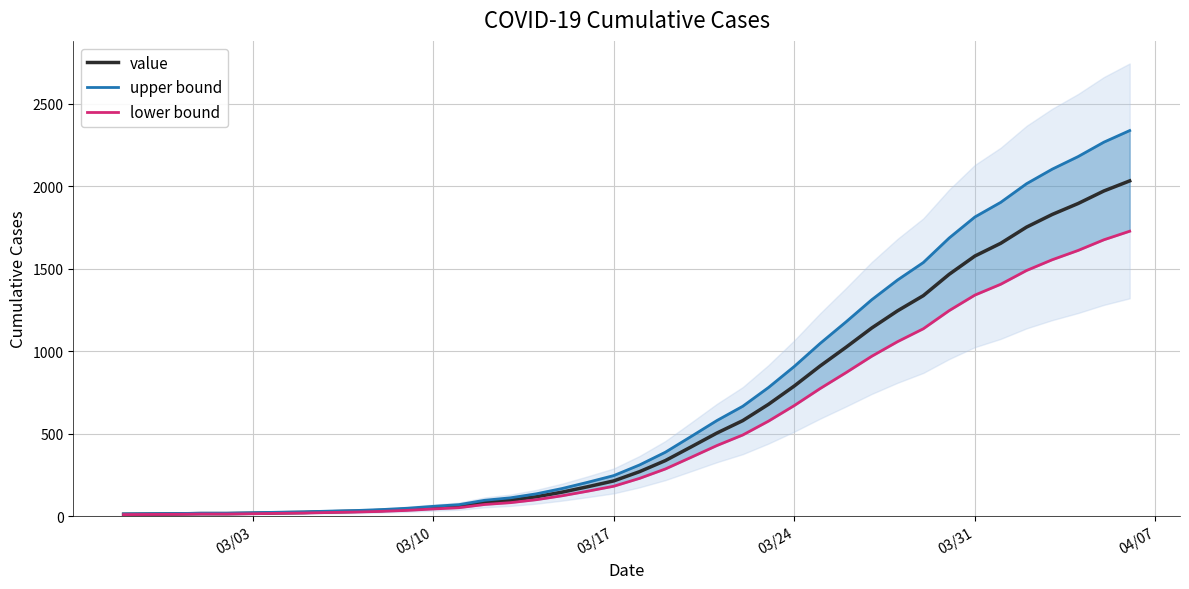

What are all the series names shown in the legend?

value, upper bound, lower bound